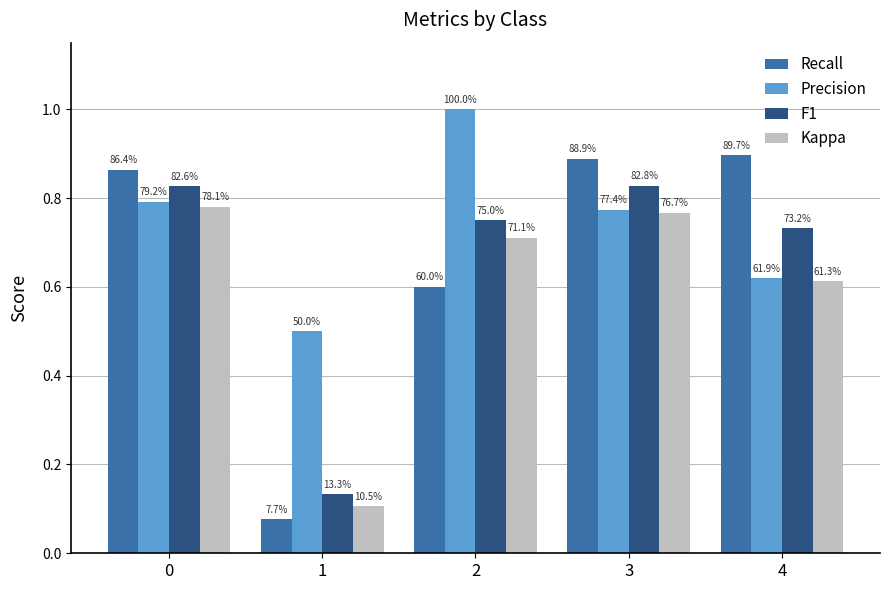

Rank the series at 1 from highest to lowest value.

Precision, F1, Kappa, Recall